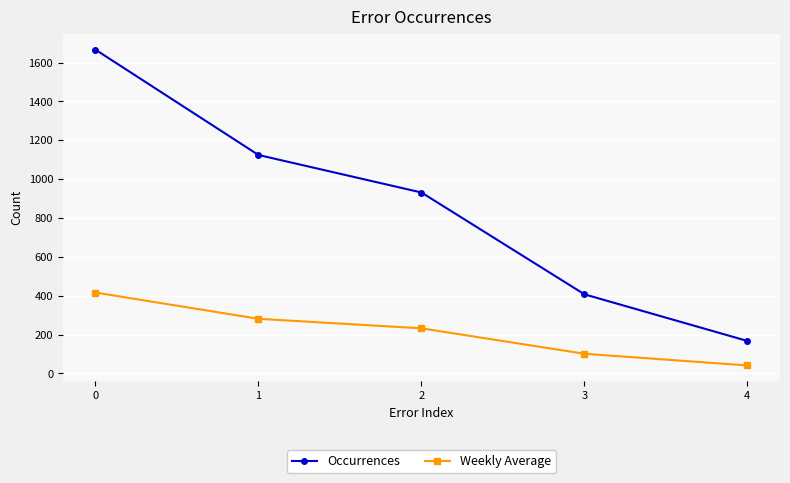

What value does the Occurrences series have at 1, to the nearest 100?

1100